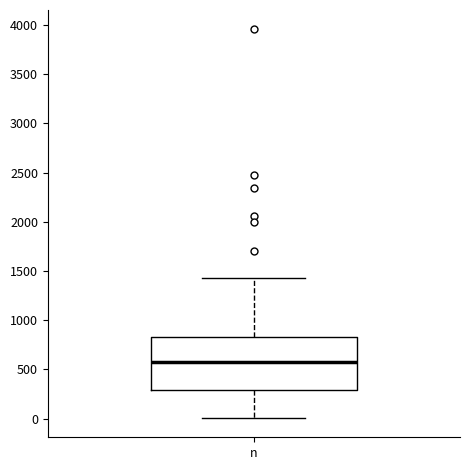

Transcribe this box plot: give where the median line is, the range the box spans, and where the two whiskers end, as read against the y-axis. The values are not printed on the chart, so give them approximately, as read against the axis.

median 600, box 300 to 850, whiskers 0 to 1450